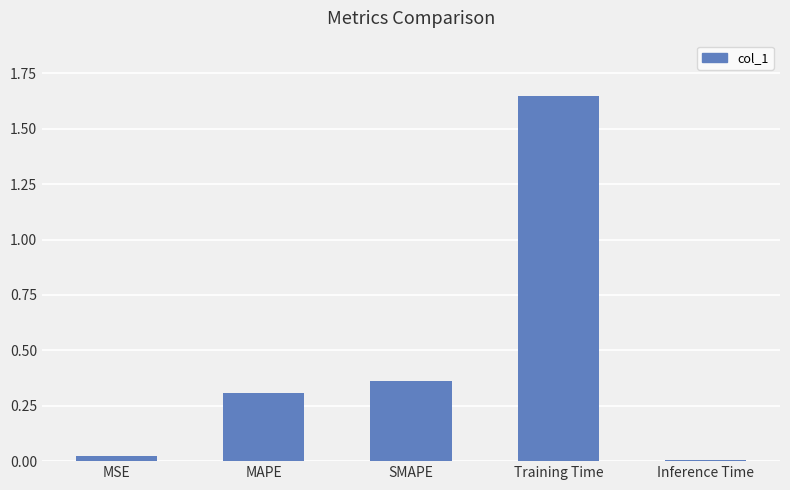

What is the label of the 5th bar from the left?

Inference Time